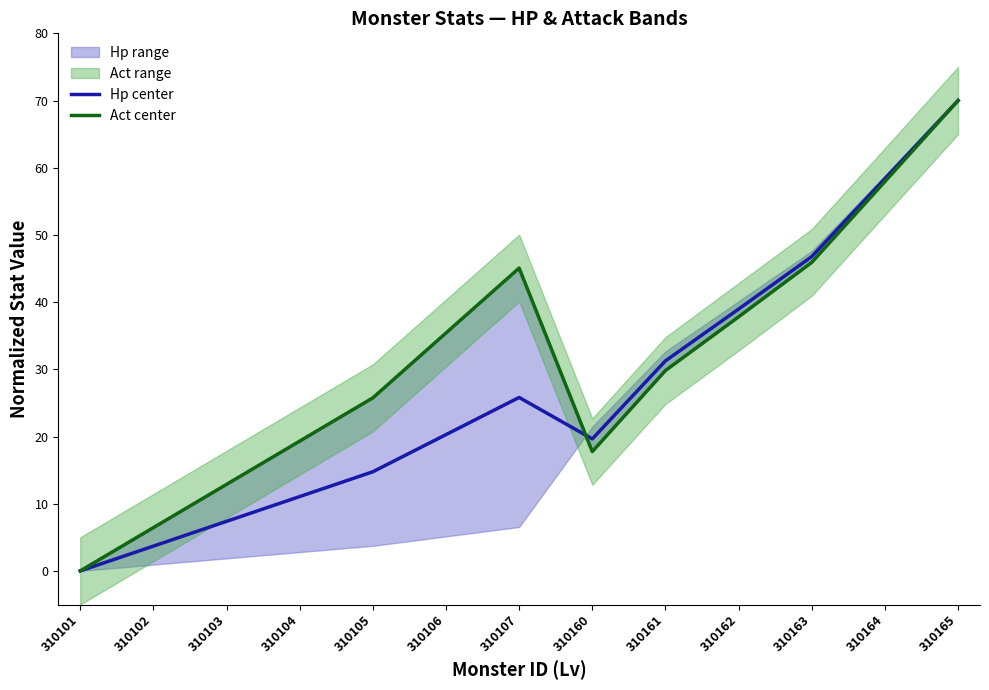

Is this an area chart (filled region under the line)?

No